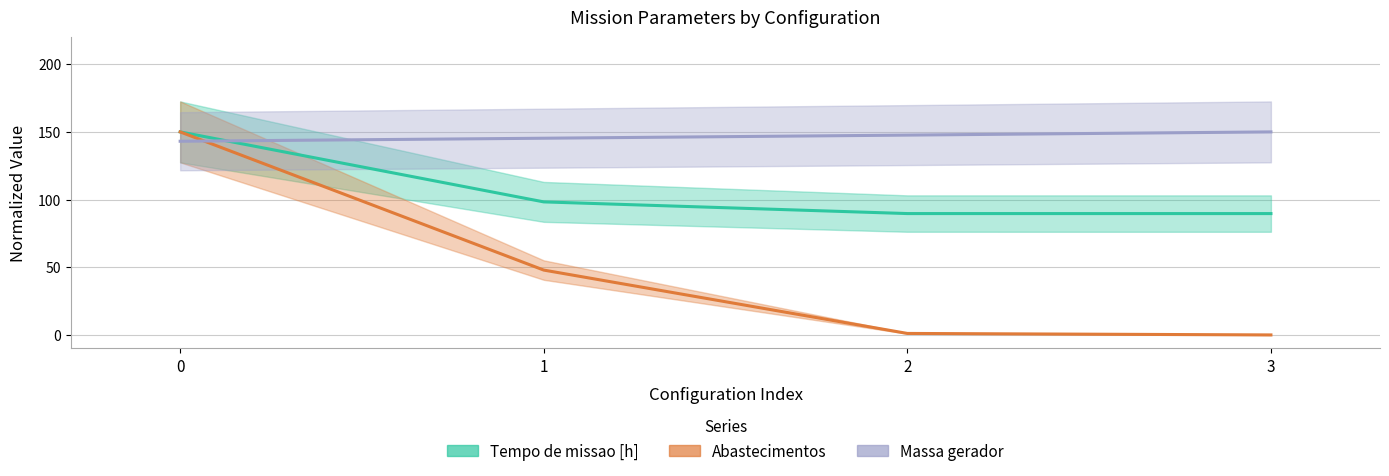

How many values in the Massa gerador series are below 147?

2